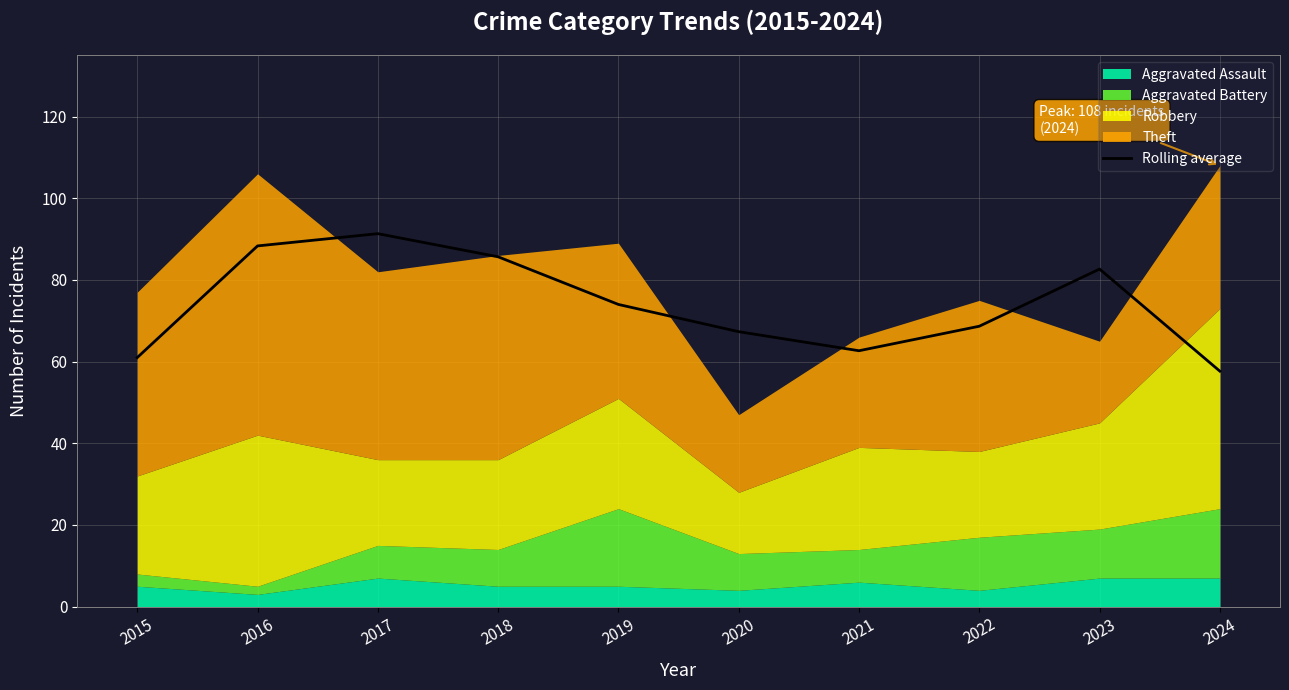

Read the value at 2016.

88.3